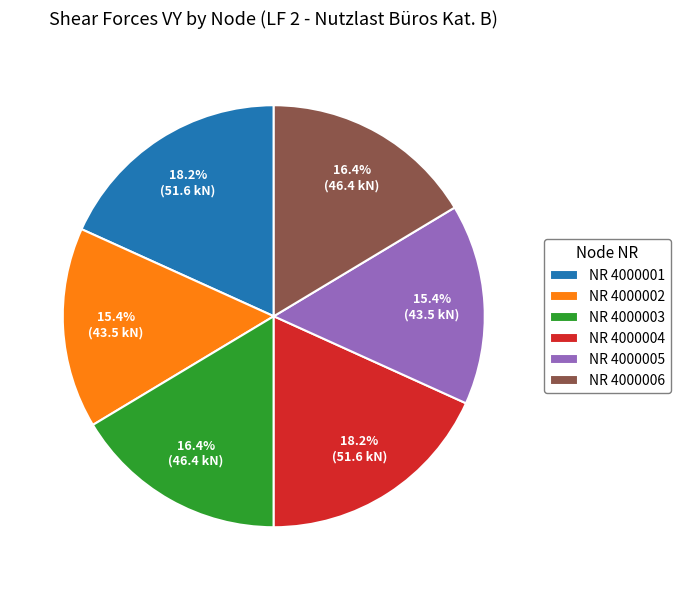

To the nearest percent, what is the average slice percentage?

17%